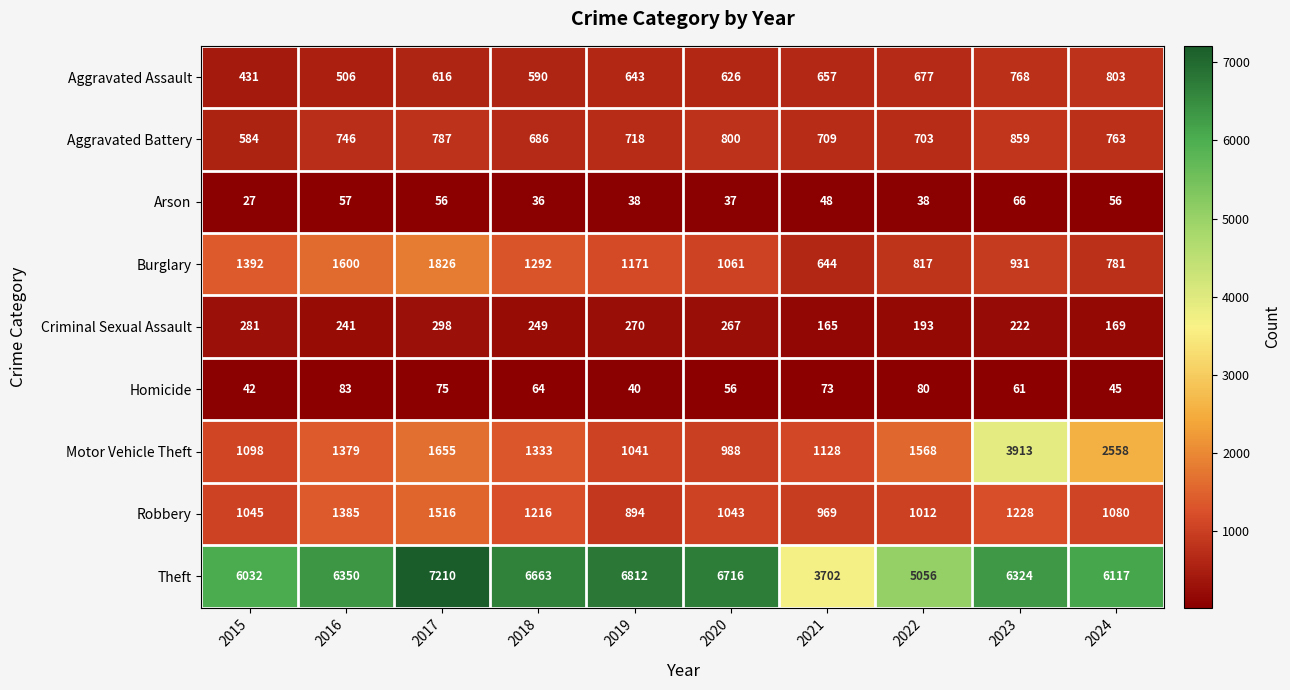

Which category has the lowest value across all series?

2015